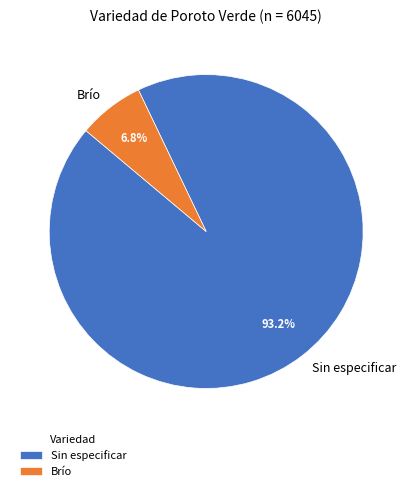

Count the number of slices in the pie.

2